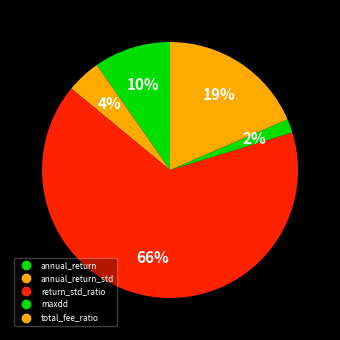

How many segments does this pie chart have?

5